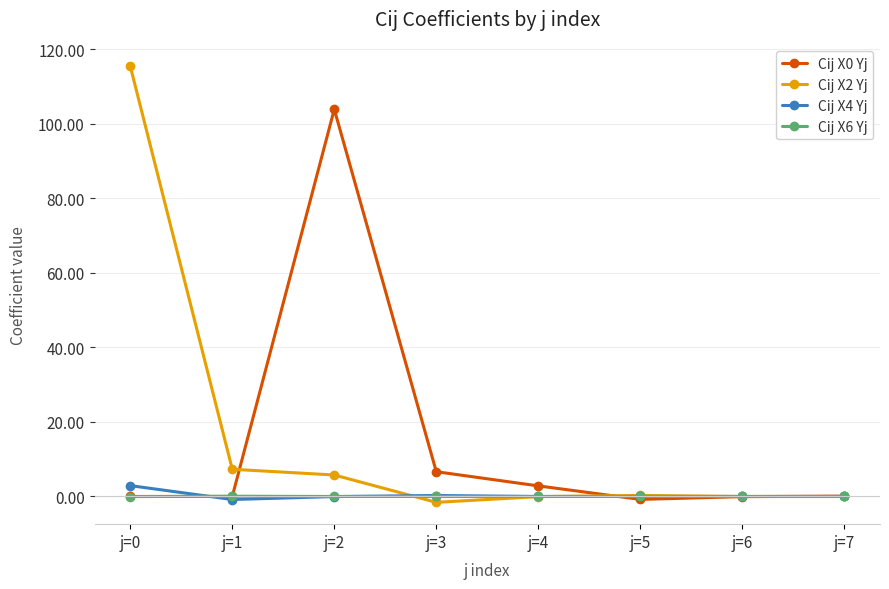

Which series has the largest total across all categories?

Cij X2 Yj